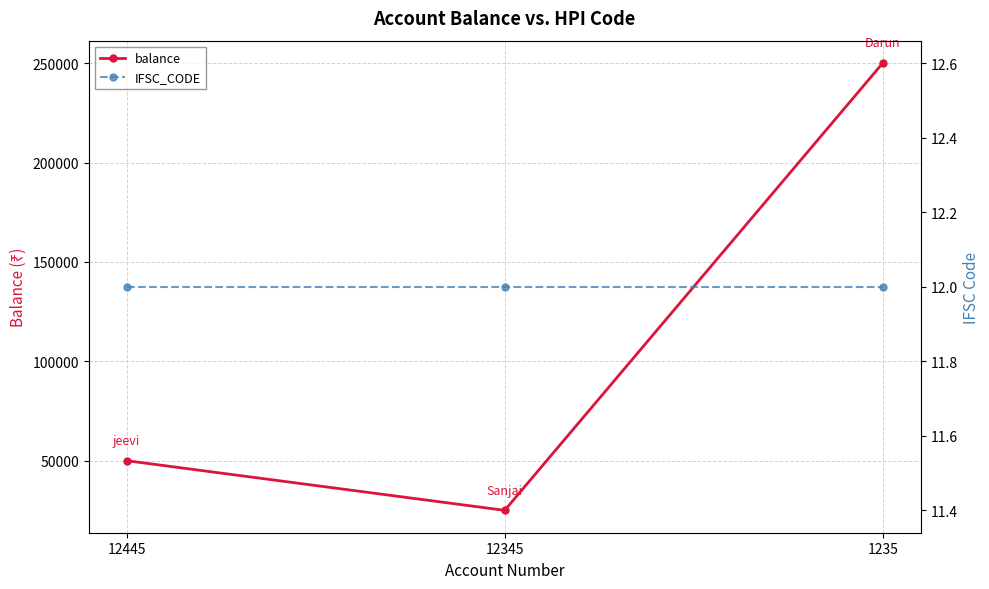

What is the difference between the highest and lowest values at 1235?

250078